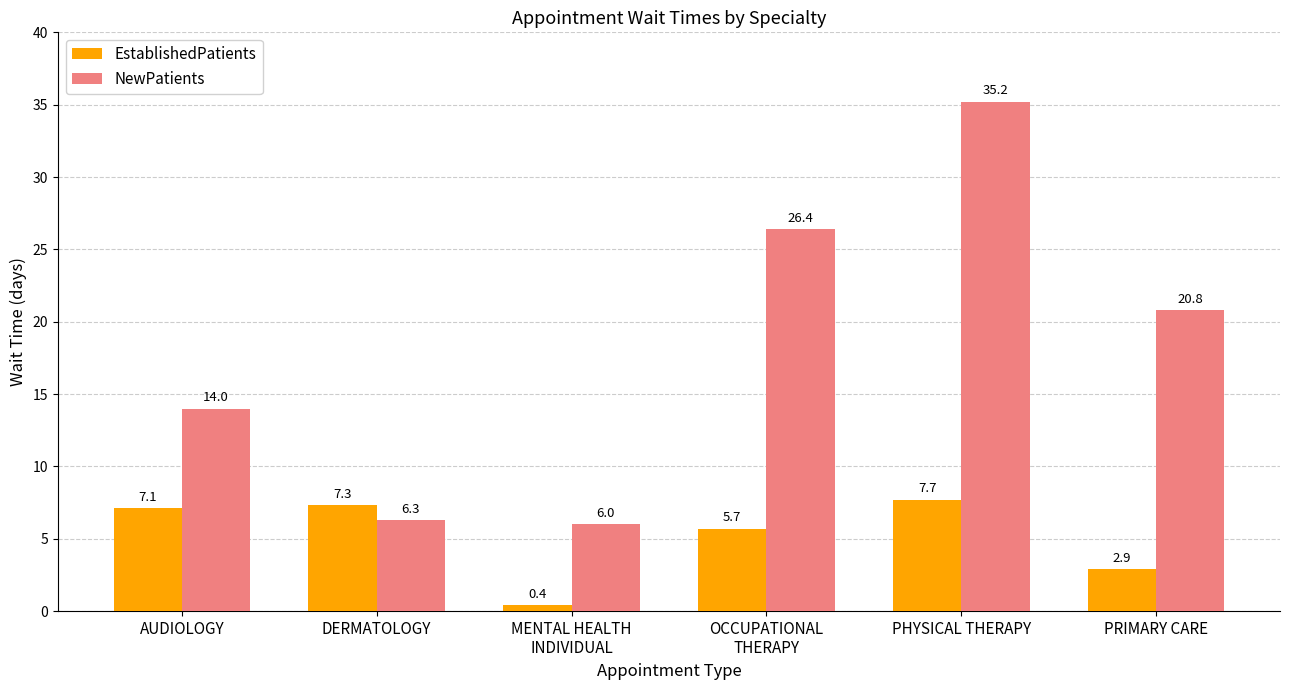

The value of EstablishedPatients at OCCUPATIONAL
THERAPY is 5.7. True or false?

True